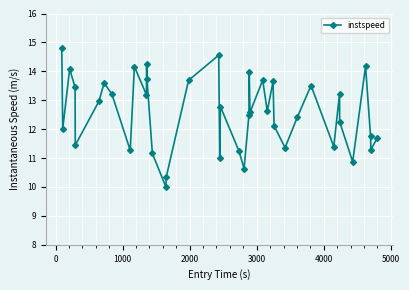

How many points are higher than both their immediate neighbors (excluding endpoints)?

12